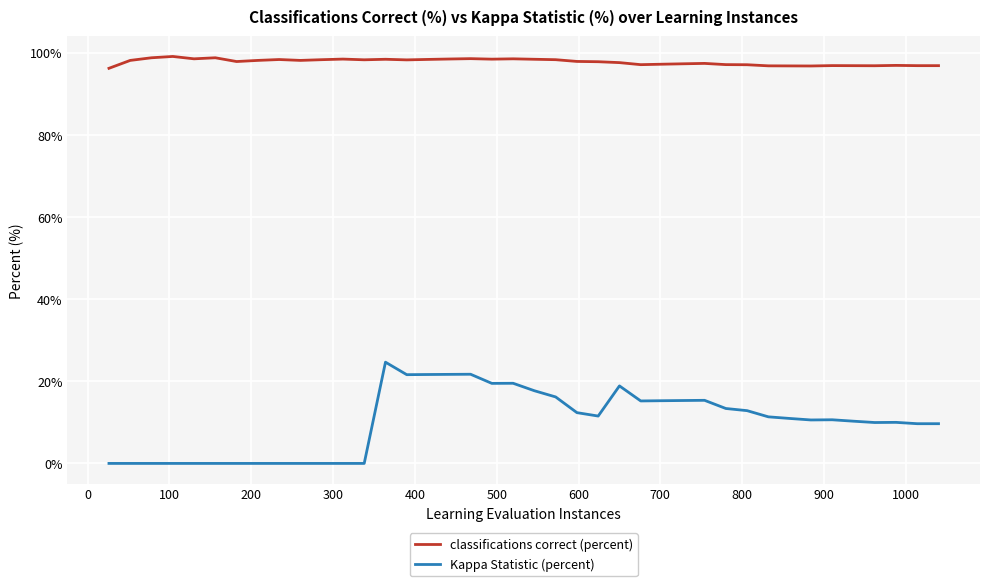

True or false: classifications correct (percent) and Kappa Statistic (percent) cross at least once.

False